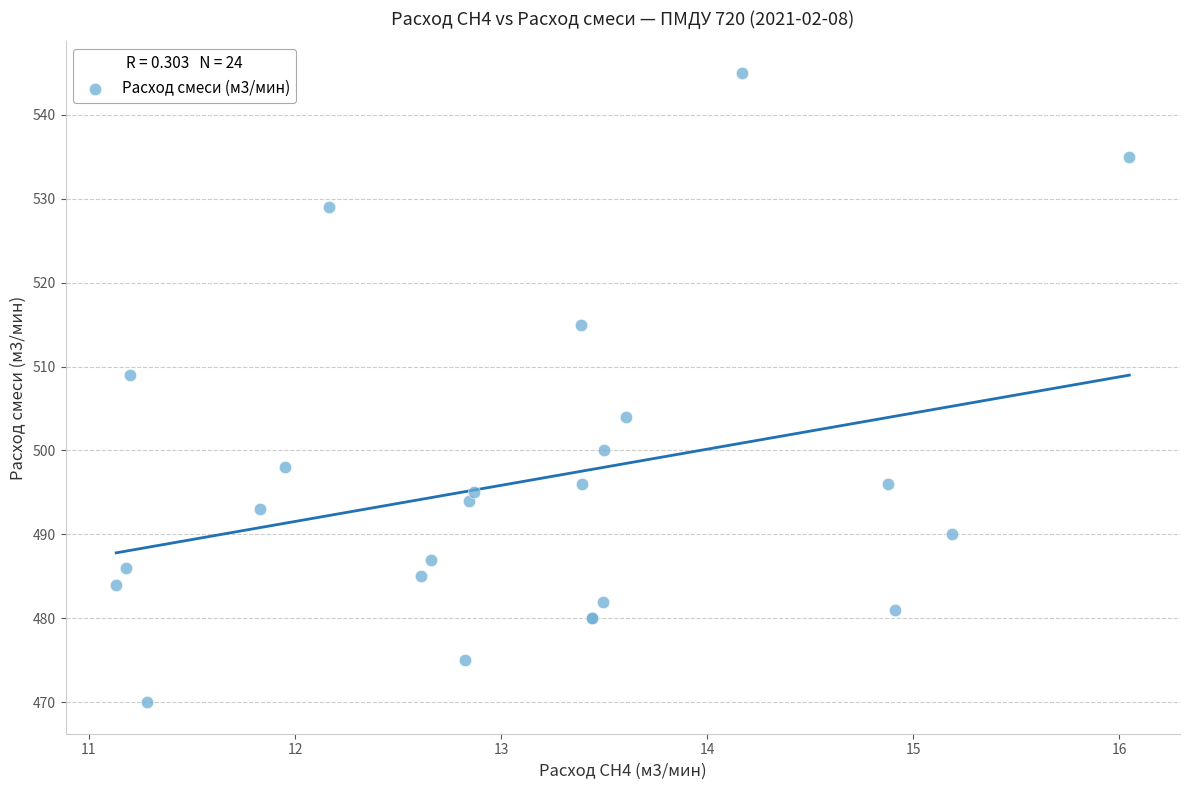

What Y value in the scatter plot is closest to 507?

509